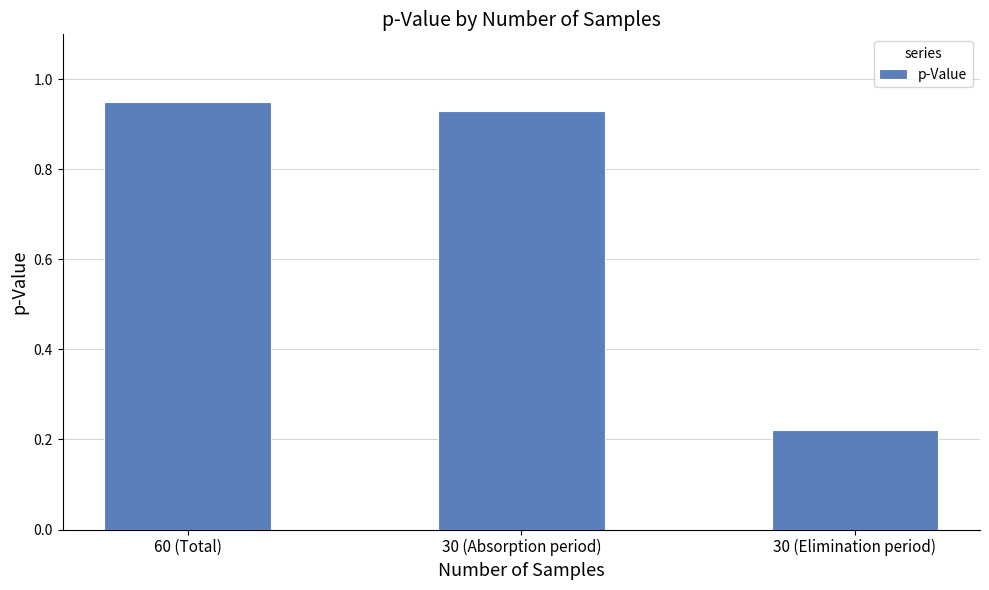

Which category has the lowest value across all series?

30 (Elimination period)